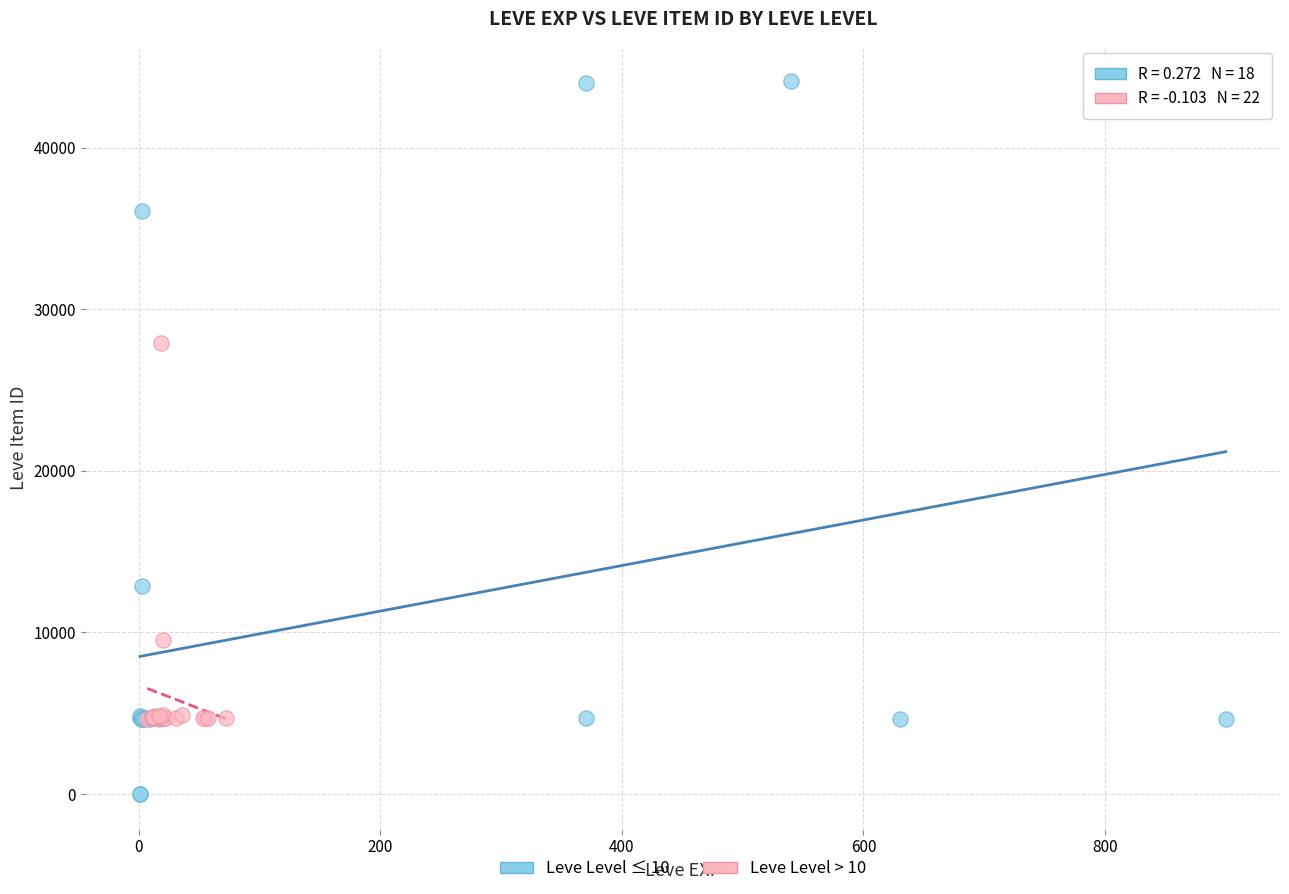

Which series reaches the maximum Y coordinate?

Leve Level ≤ 10